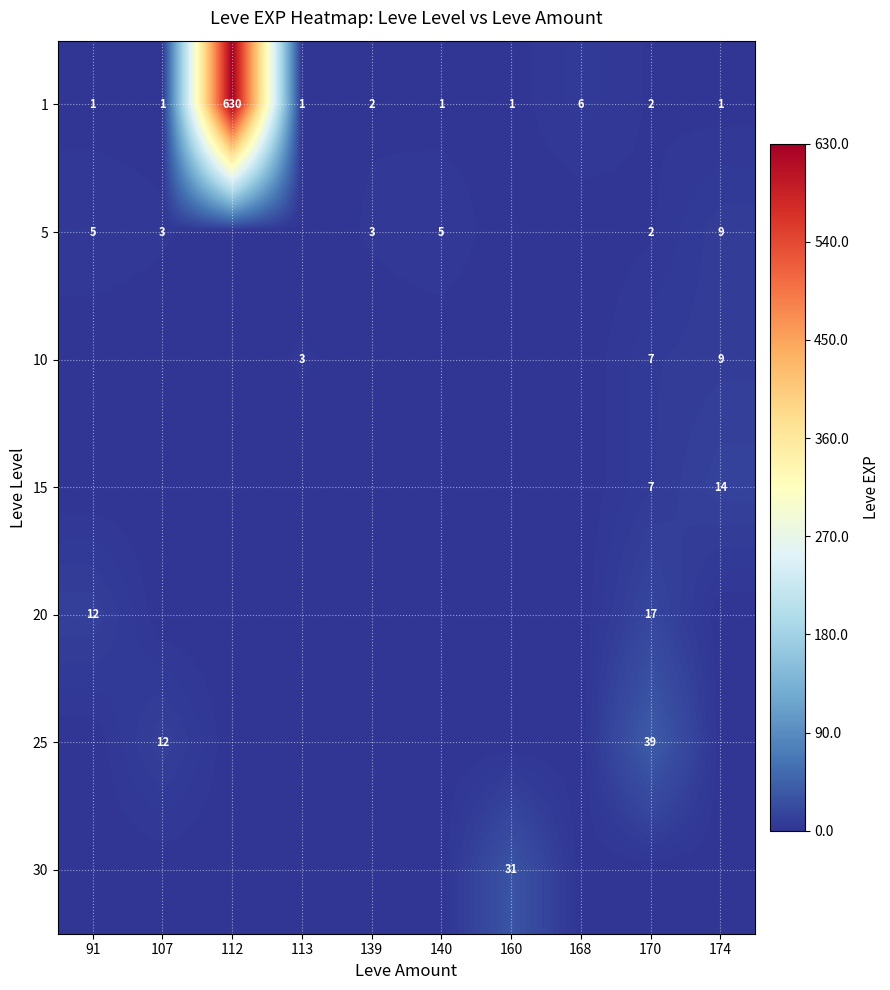

Which has a higher value, 168 or 113?

168